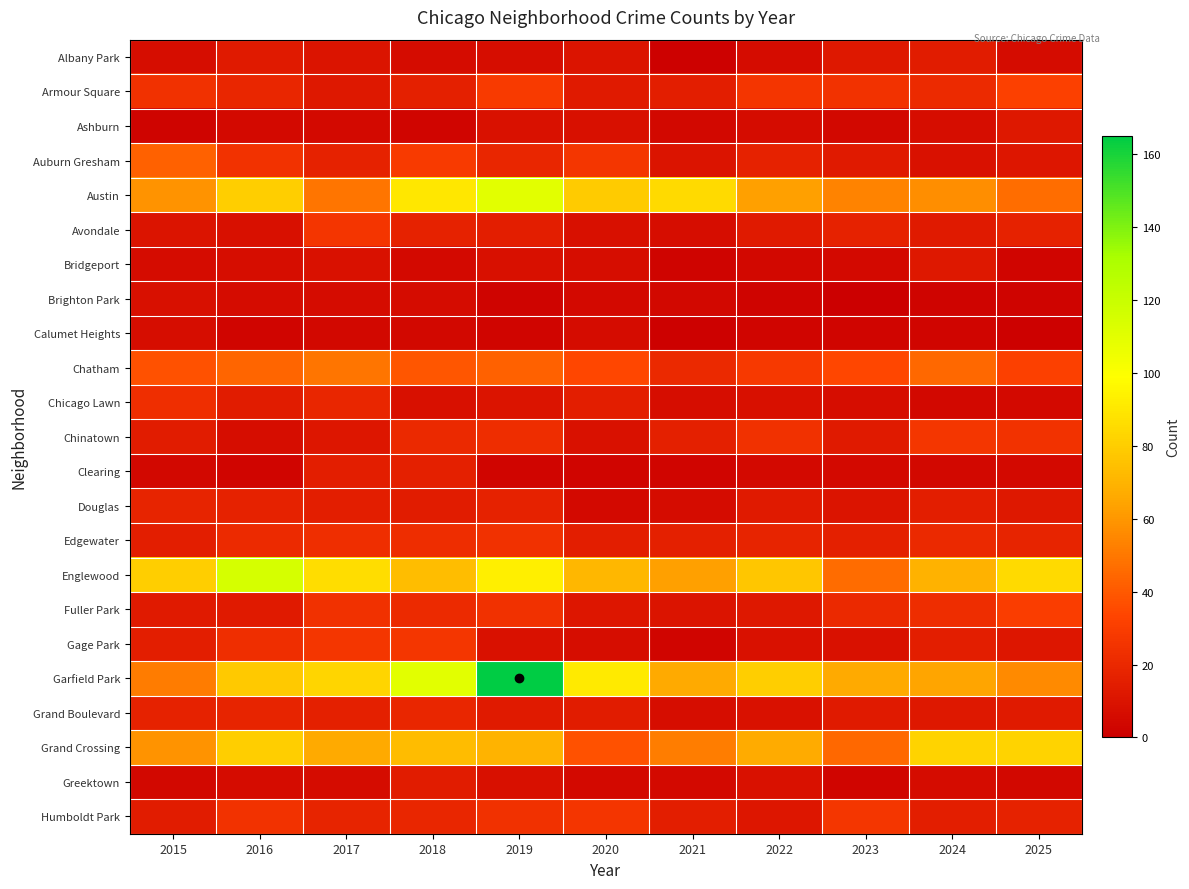

Which series has the widest spread of values?

Garfield Park